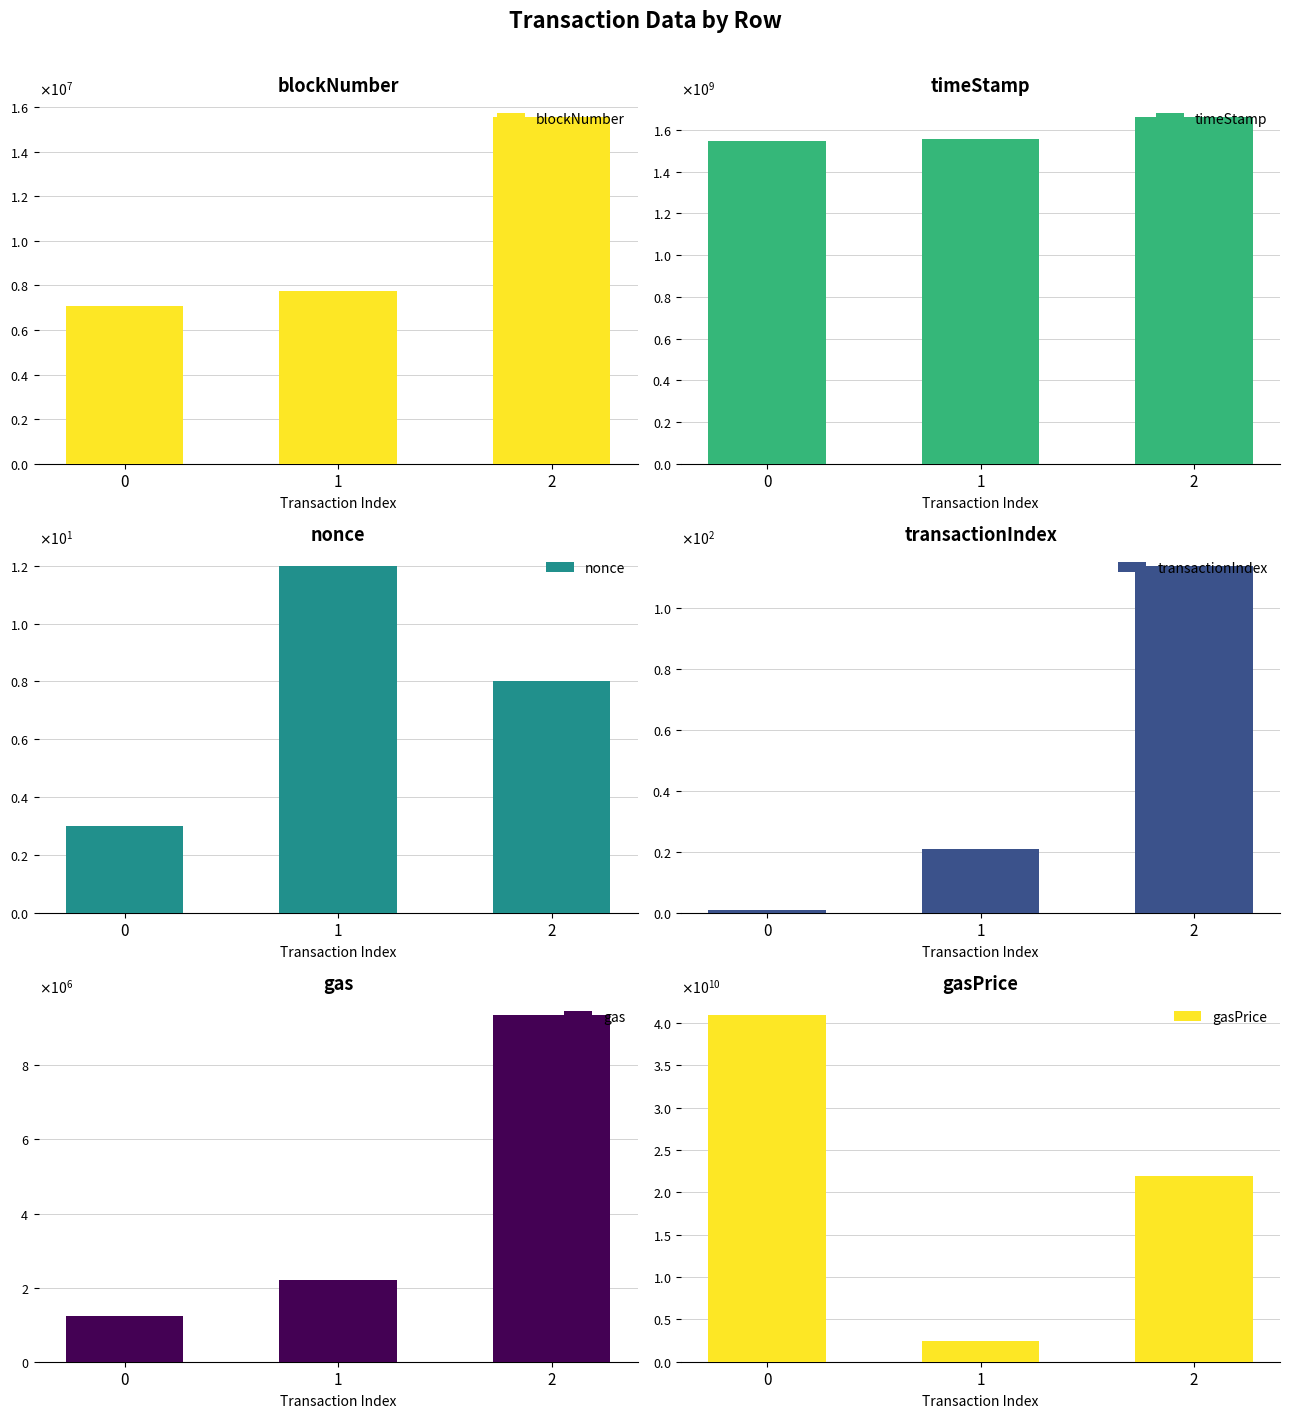

What is the sum of all blockNumber values?

30416061